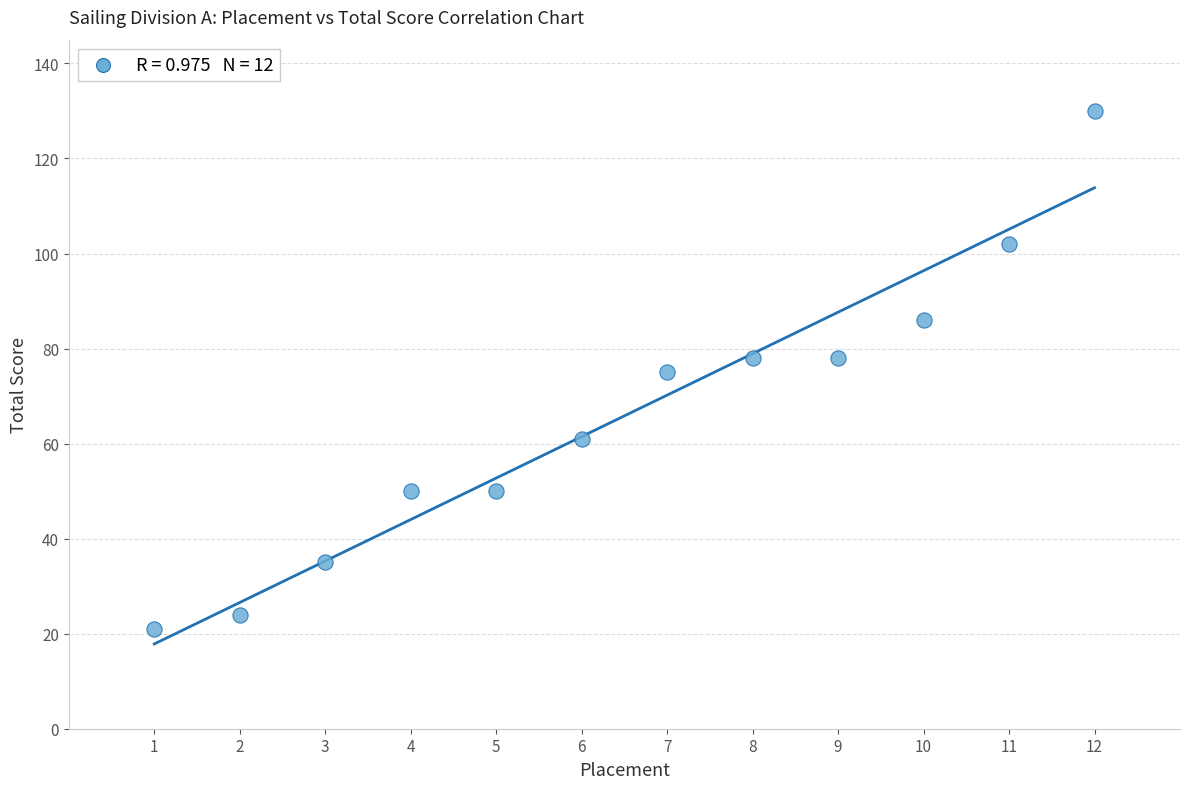

What is the range of Y values (max minus min)?

109